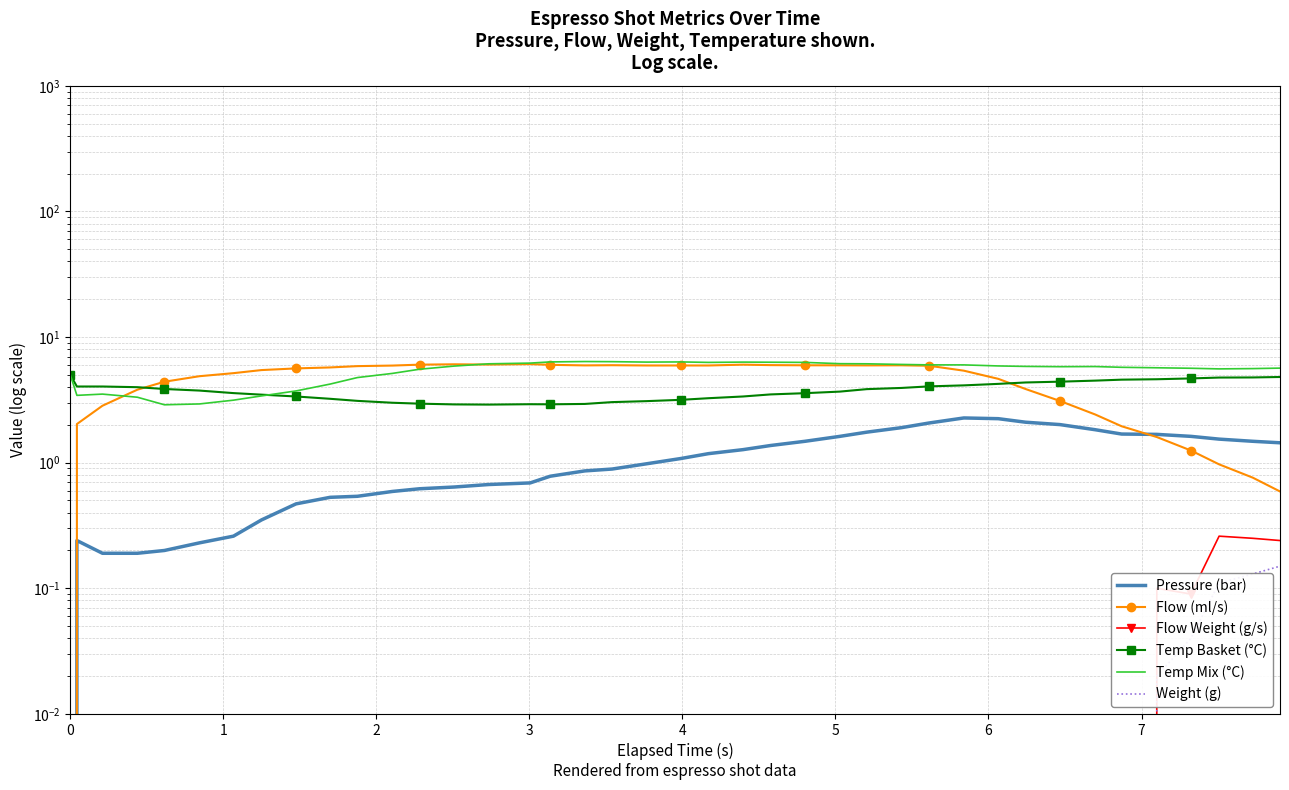

Reading left to right, what are all the values shown in this chart?

Pressure (bar): 0.0	0.2	0.2	0.2	0.2	0.2	0.3	0.3	0.5	0.5	0.5	0.6	0.6	0.6	0.7	0.7	0.8	0.9	0.9	1.0	1.1	1.2	1.3	1.4	1.5	1.6	1.8	1.9	2.1	2.3	2.2	2.1	2.0	1.8	1.7	1.7	1.6	1.5	1.5	1.4
Flow (ml/s): 0.0	2.0	2.8	3.8	4.4	4.9	5.2	5.5	5.6	5.7	5.9	5.9	6.0	6.1	6.0	6.1	6.0	6.0	6.0	5.9	5.9	5.9	6.0	6.0	6.0	6.0	6.0	6.0	5.9	5.4	4.7	3.9	3.1	2.4	1.9	1.6	1.2	1.0	0.8	0.6
Flow Weight (g/s): 0.0	0.0	0.0	0.0	0.0	0.0	0.0	0.0	0.0	0.0	0.0	0.0	0.0	0.0	0.0	0.0	0.0	0.0	0.0	0.0	0.0	0.0	0.0	0.0	0.0	0.0	0.0	0.0	0.0	0.0	0.0	0.0	0.0	0.0	0.0	0.1	0.1	0.3	0.2	0.2
Temp Basket (°C): 5.0	4.0	4.0	4.0	3.9	3.8	3.6	3.5	3.4	3.2	3.1	3.0	3.0	2.9	2.9	2.9	2.9	2.9	3.0	3.1	3.2	3.3	3.4	3.5	3.6	3.7	3.9	3.9	4.0	4.1	4.2	4.4	4.4	4.5	4.6	4.6	4.7	4.8	4.8	4.8
Temp Mix (°C): 5.0	3.4	3.5	3.3	2.9	2.9	3.1	3.4	3.7	4.2	4.8	5.1	5.5	5.9	6.1	6.2	6.3	6.4	6.4	6.3	6.3	6.3	6.3	6.3	6.3	6.1	6.1	6.1	6.0	6.0	5.9	5.8	5.8	5.8	5.7	5.7	5.6	5.6	5.6	5.7
Weight (g): 0.0	0.0	0.0	0.0	0.0	0.0	0.0	0.0	0.0	0.0	0.0	0.0	0.0	0.0	0.0	0.0	0.0	0.0	0.0	0.0	0.0	0.0	0.0	0.0	0.0	0.0	0.0	0.0	0.0	0.0	0.0	0.0	0.0	0.0	0.0	0.0	0.0	0.1	0.1	0.1